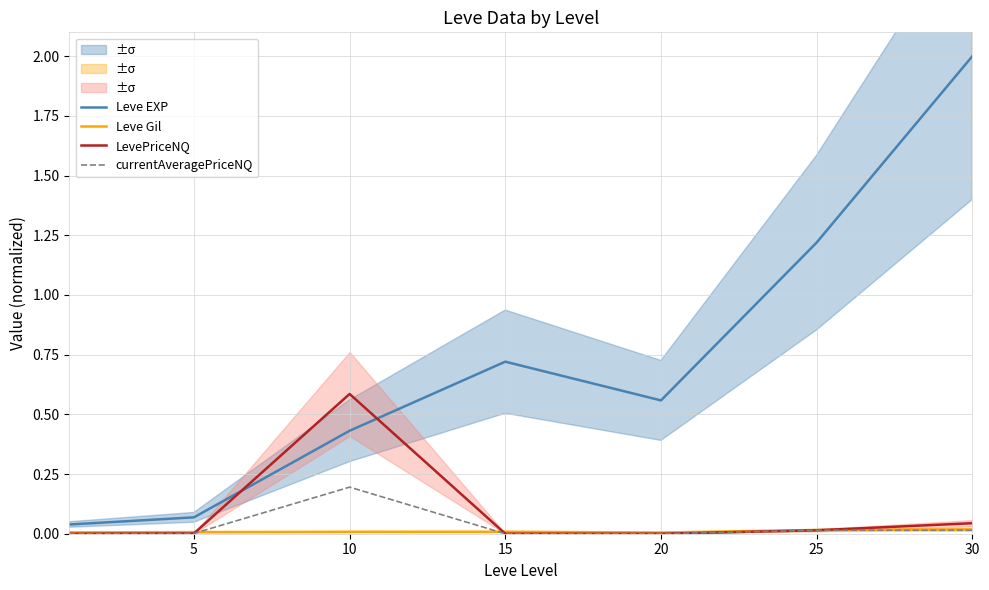

Between which two adjacent categories do currentAveragePriceNQ and Leve Gil first intersect?

5 and 10